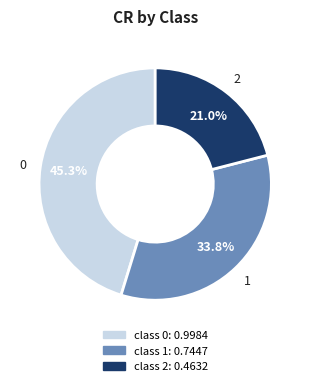

Is there a majority slice in this chart?

No